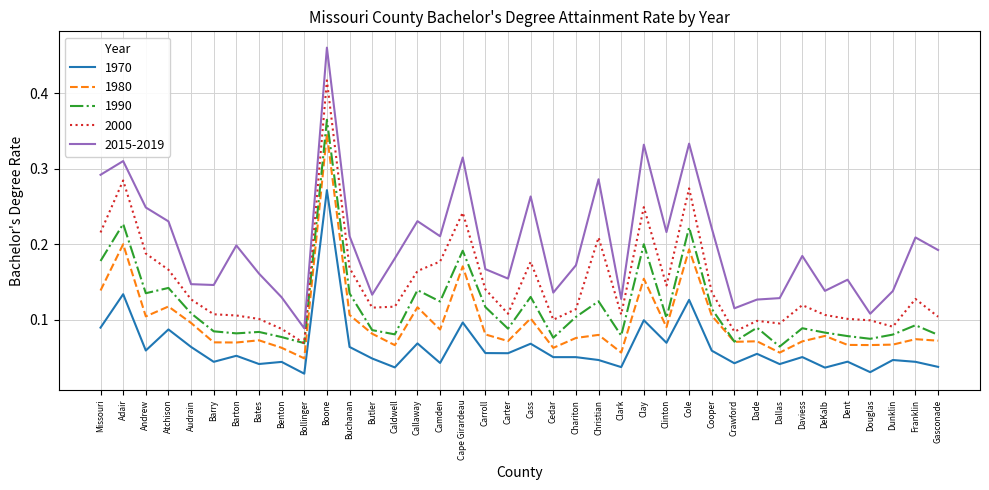

List the series in order of their peak value, highest first.

2015-2019, 2000, 1990, 1980, 1970